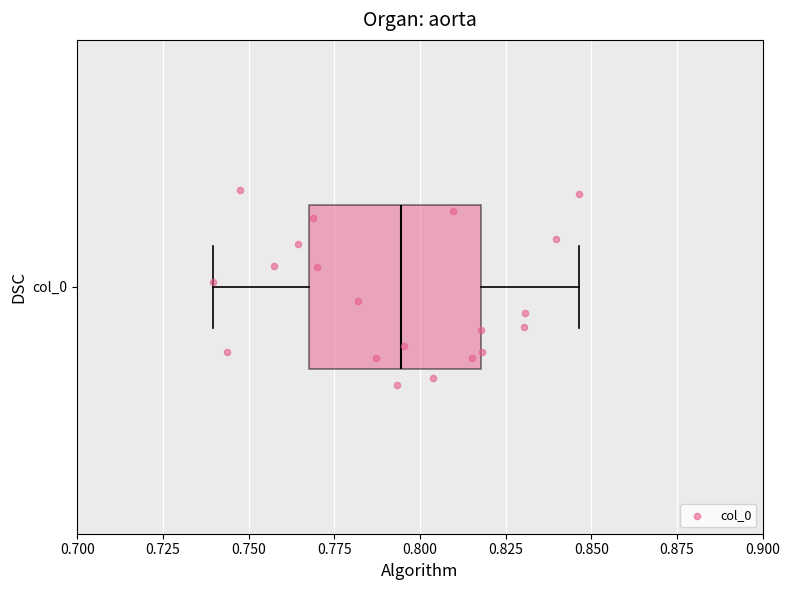

Where is the left edge of the box for col_0 on the x-axis? The values are not printed on the chart, so give them approximately, as read against the axis.

0.770